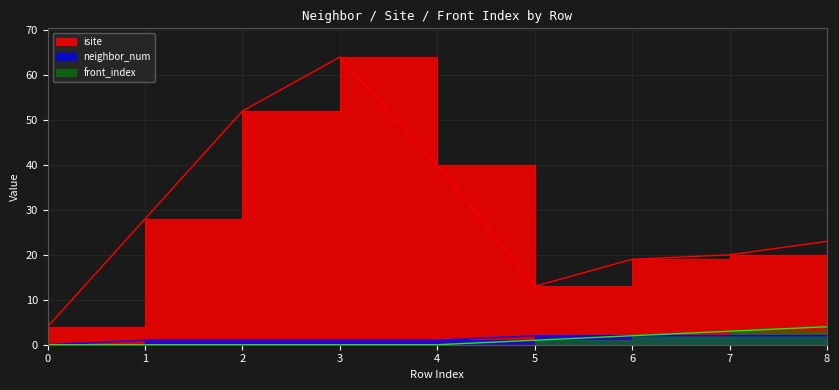

How many values in the isite series exceed 23?

4